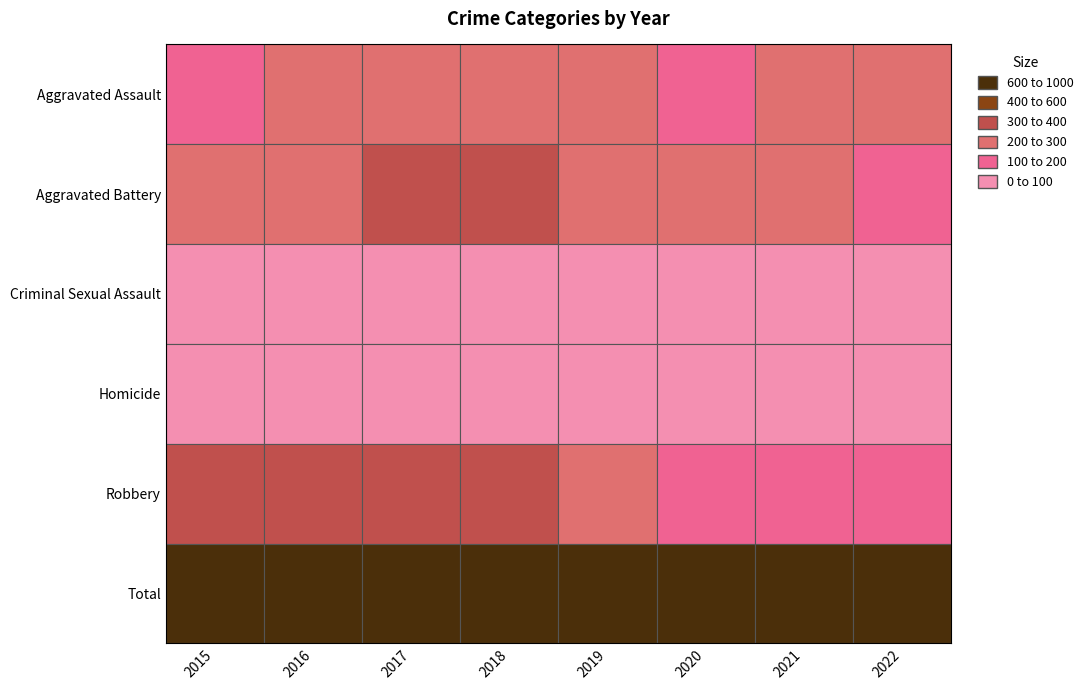

Which series changed the most between 2021 and 2022?

Total